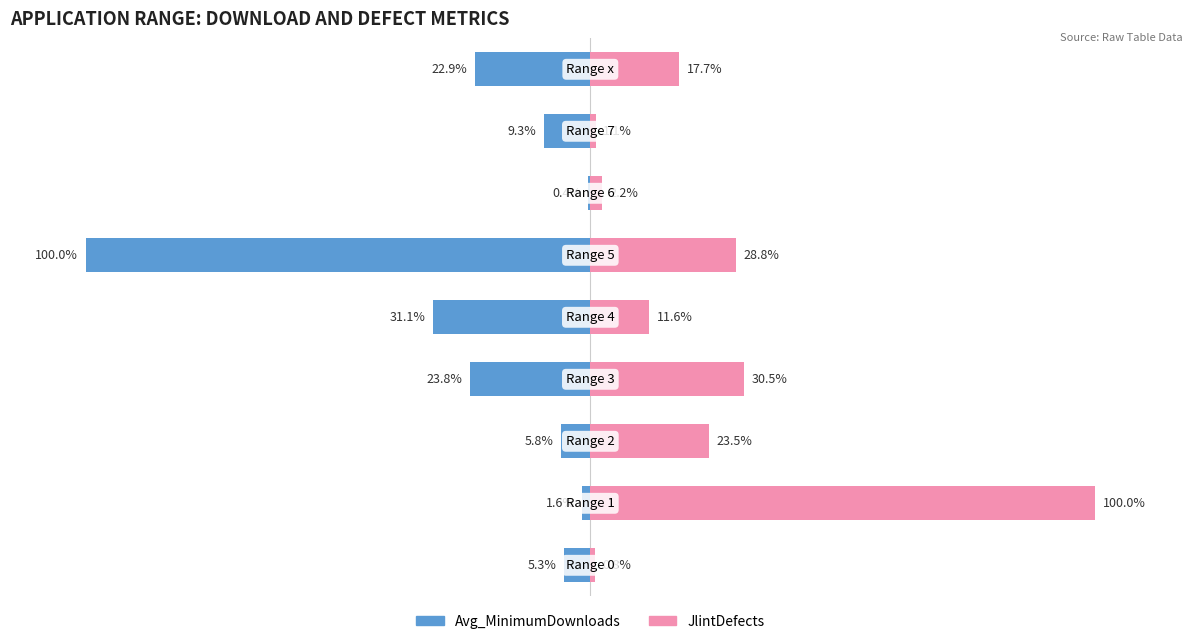

Which series has the largest total across all categories?

JlintDefects